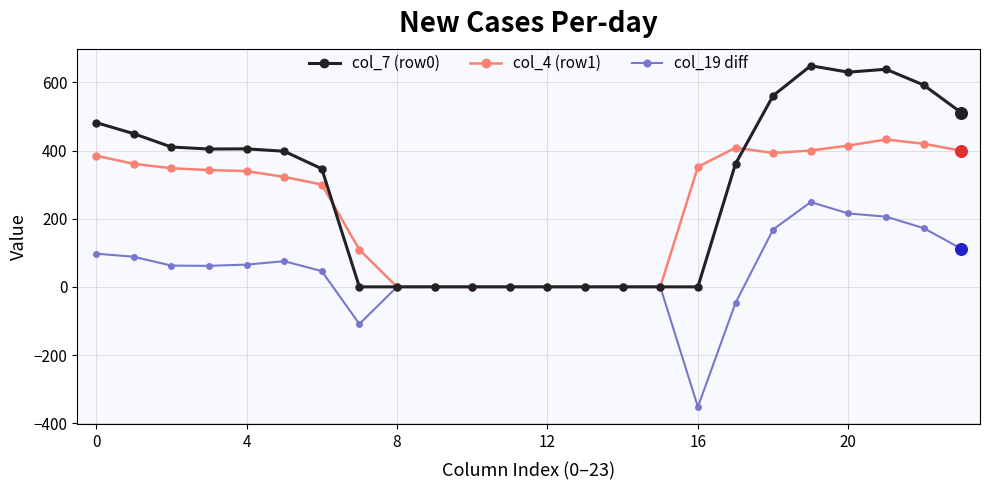

Which series has the widest spread of values?

col_7 (row0)